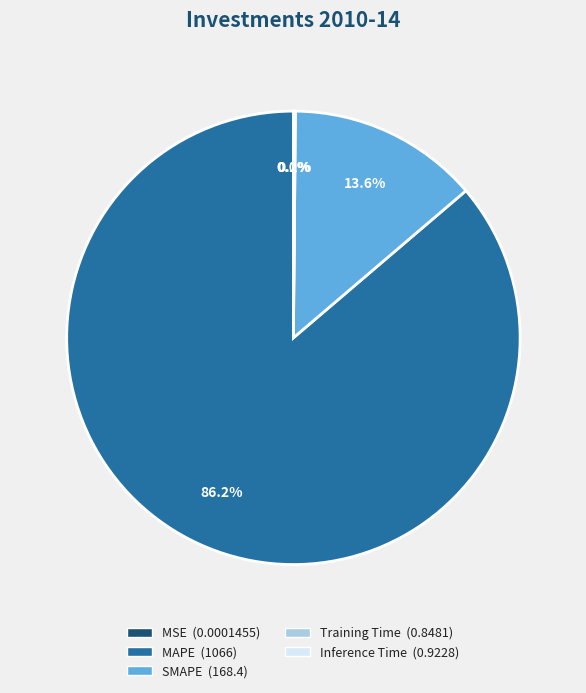

Does SMAPE (168.4) account for over 50% of the chart?

No